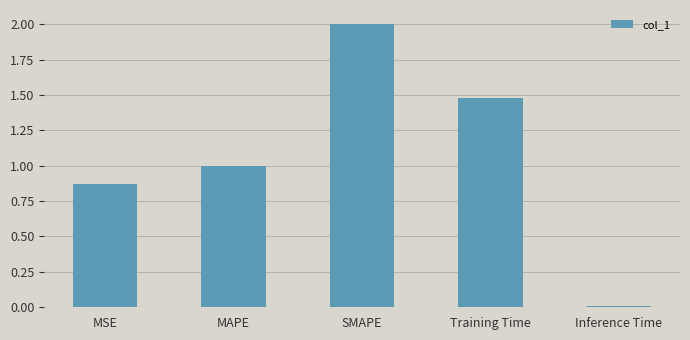

Which label corresponds to the largest value in the chart?

SMAPE